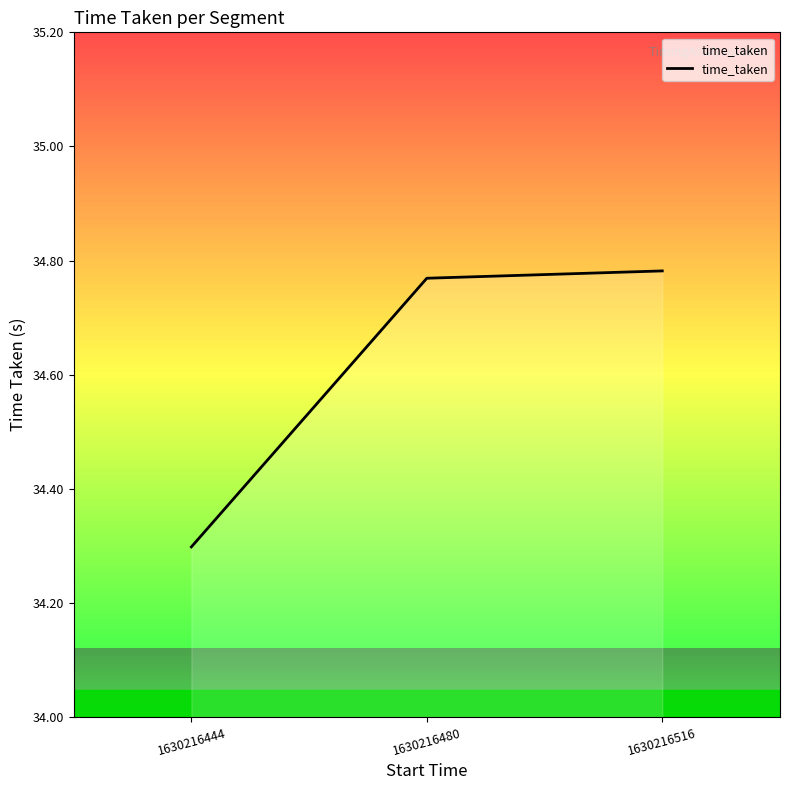

Reading right to left, what are all the values shown in this chart?

1630216516=34.8	1630216480=34.8	1630216444=34.3